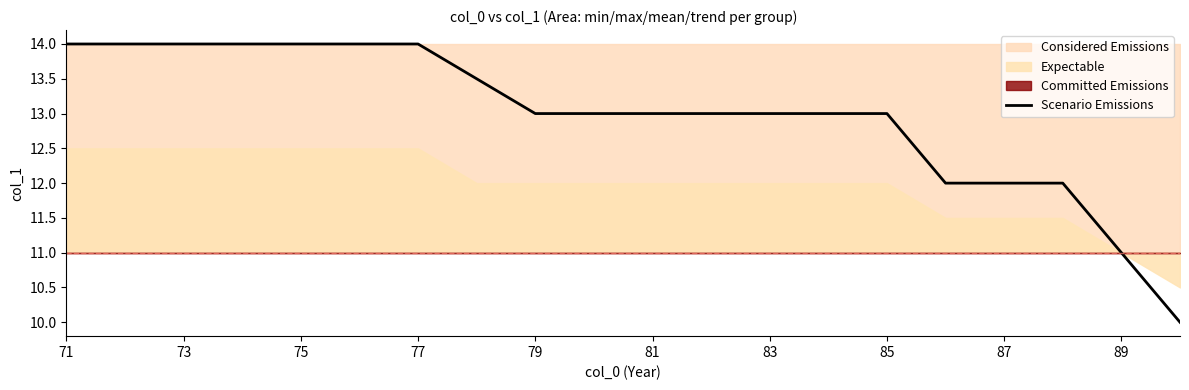

Is it true that Scenario Emissions equals 22.8 at 81?

False